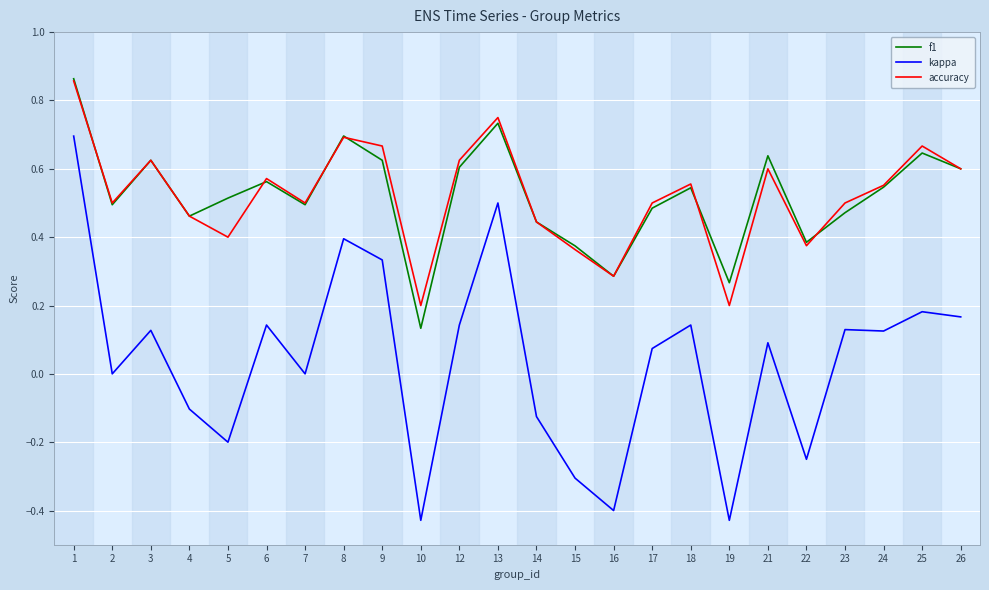

Between 24 and 25, which series saw the biggest shift?

accuracy